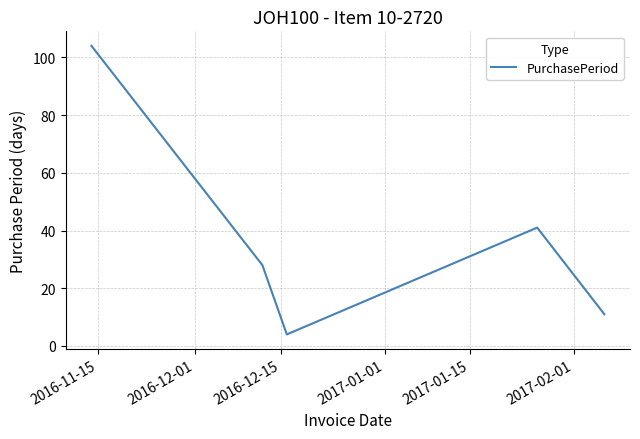

True or false: the data has more than 2 interior local peaks.

False